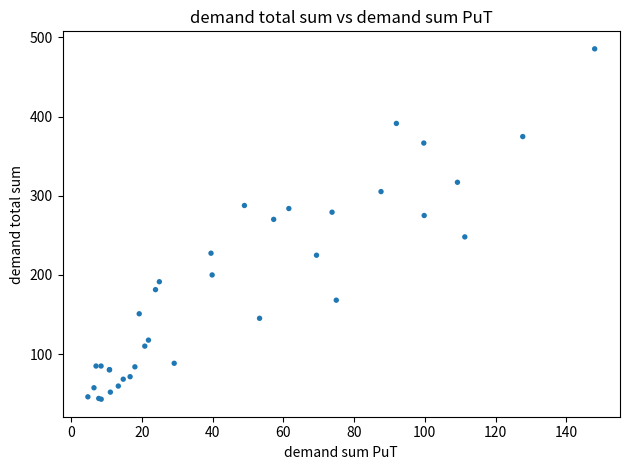

What Y value in the scatter plot is closest to 264?

270.1